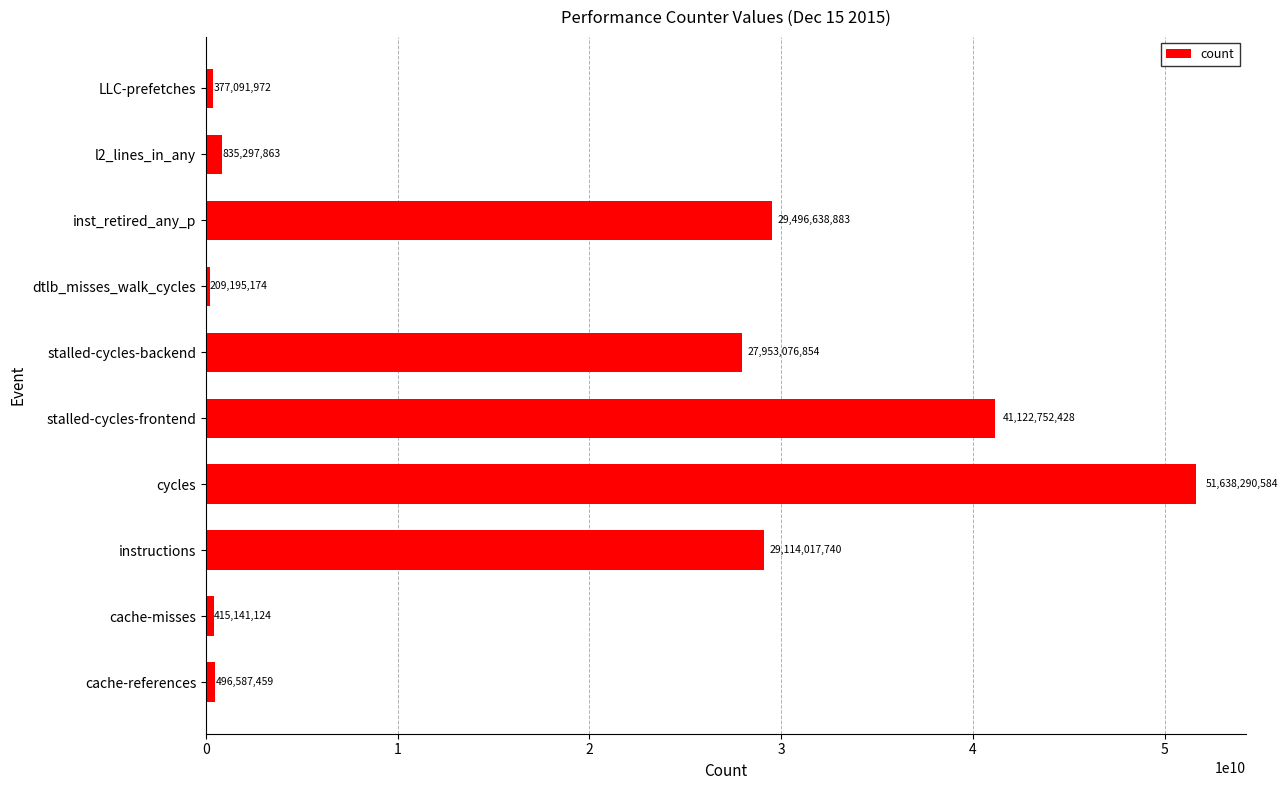

What is the smallest value displayed?

209195174